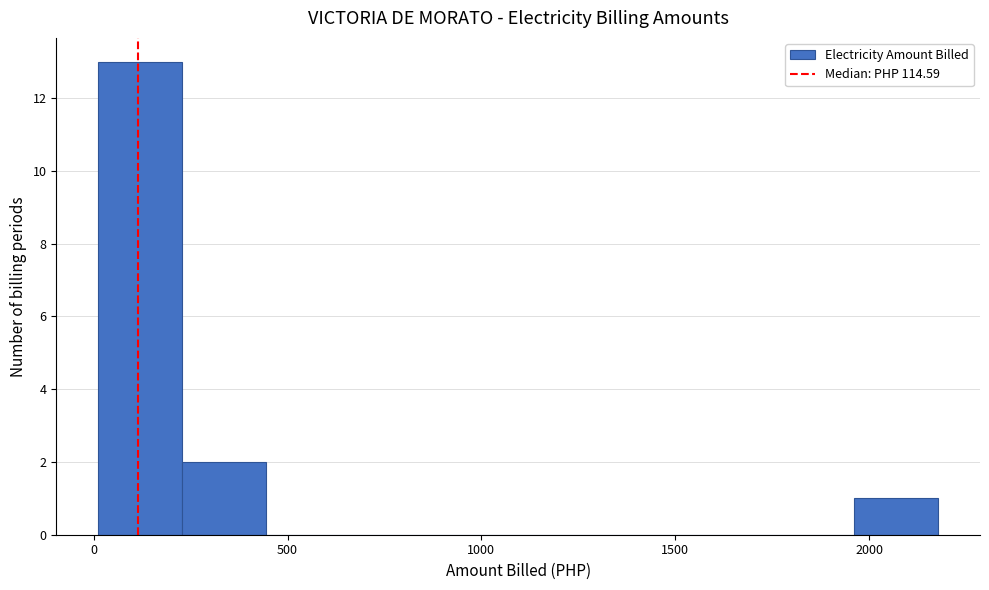

Reading left to right, list every bar in this chart as the range it spans on the x-axis followed by its height. Neither the bar edges nor the heights are printed on the chart, so give them approximately, as read against the axes.

0 to 250: 13
250 to 450: 2
450 to 650: 0
650 to 900: 0
900 to 1100: 0
1100 to 1300: 0
1300 to 1550: 0
1550 to 1750: 0
1750 to 1950: 0
1950 to 2200: 1